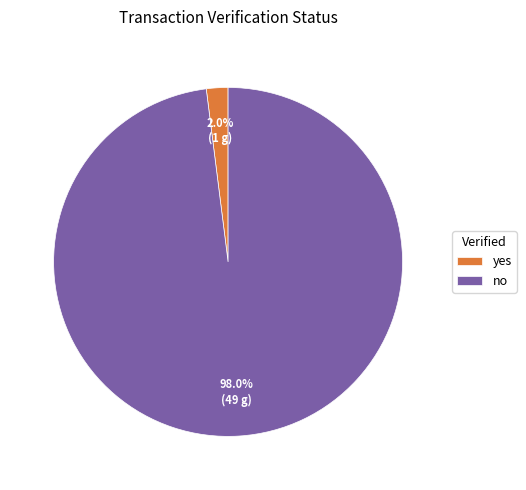

Approximately how many times larger is the value at no compared to yes?

49.0